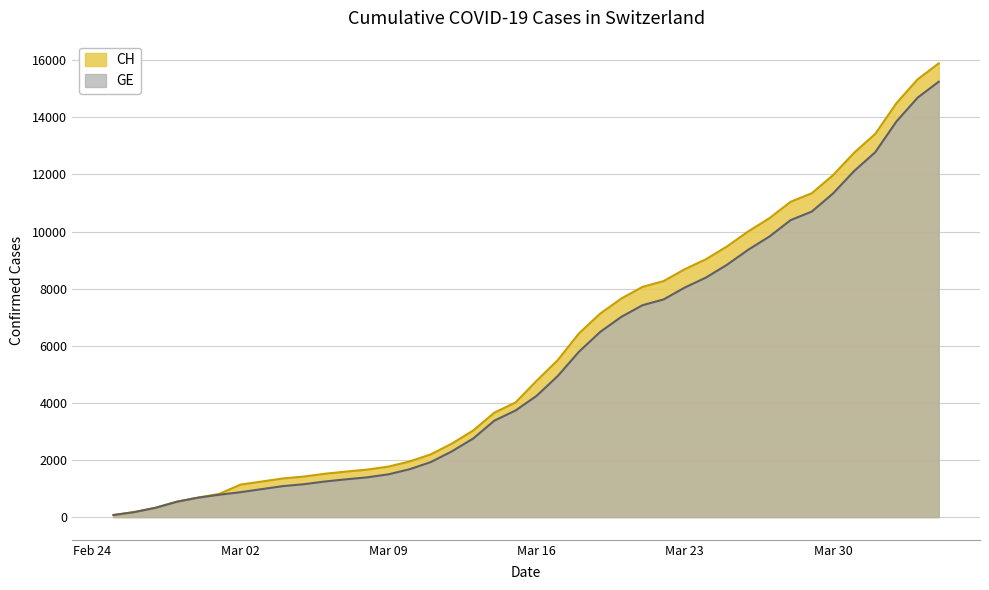

How many data points does each series have?

40